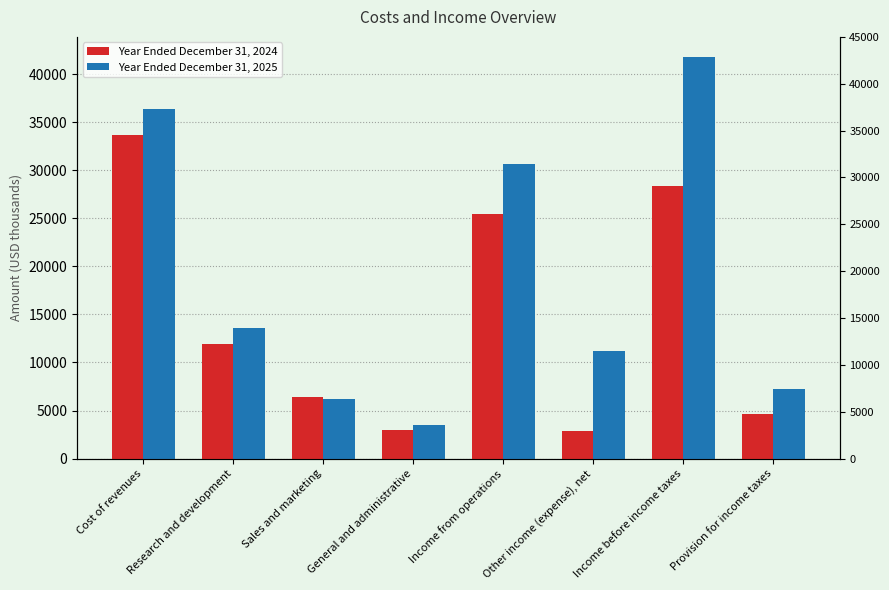

What is the label of the 1st bar from the right?

Provision for income taxes